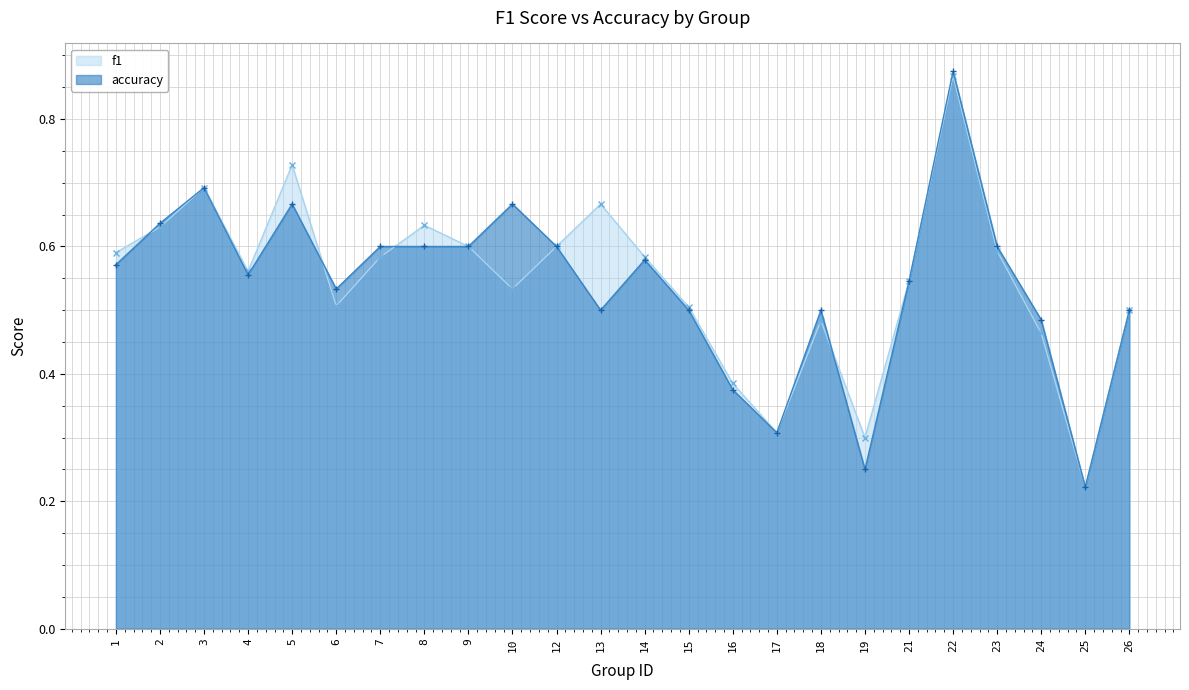

What is the average value of the accuracy series?

0.5